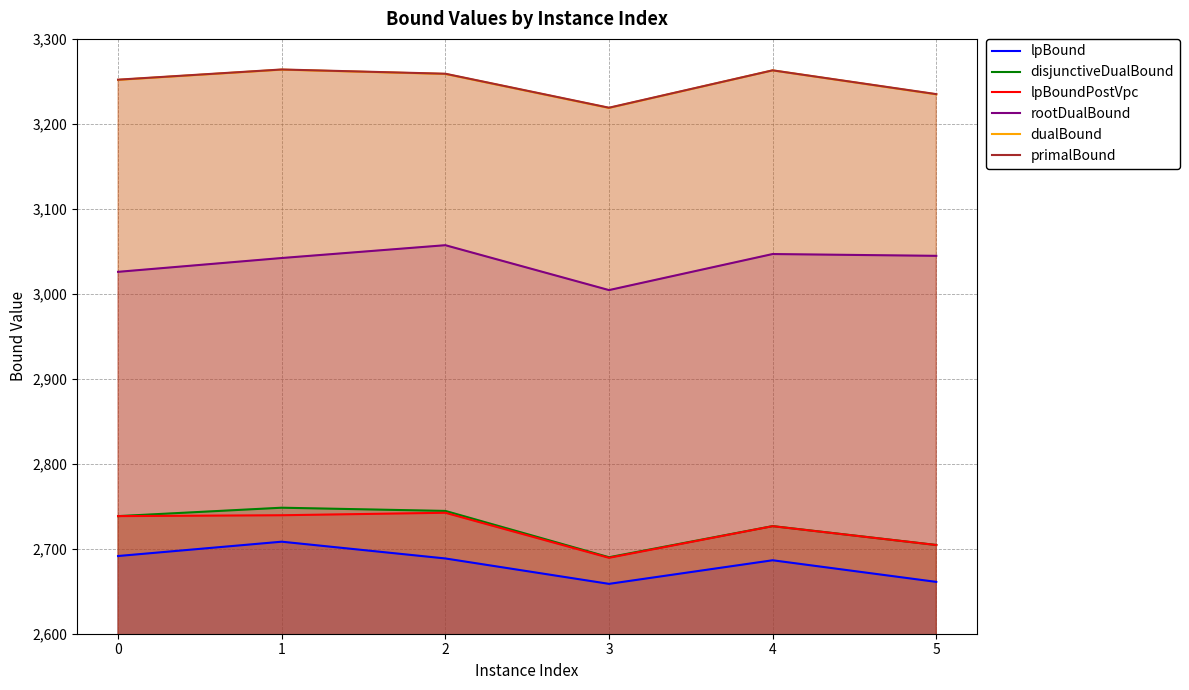

How many data points in dualBound are less than 3258?

3